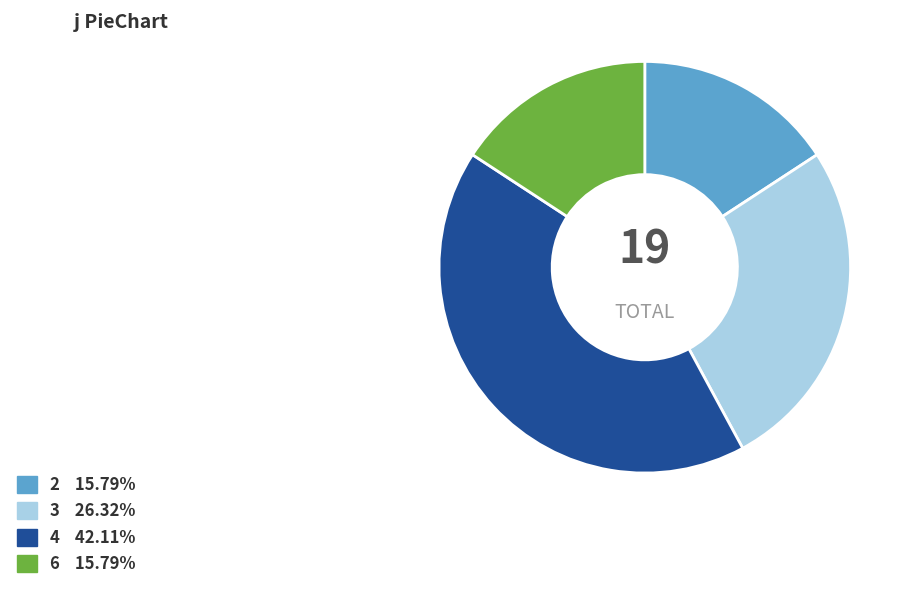

How many slices are in this pie chart?

4